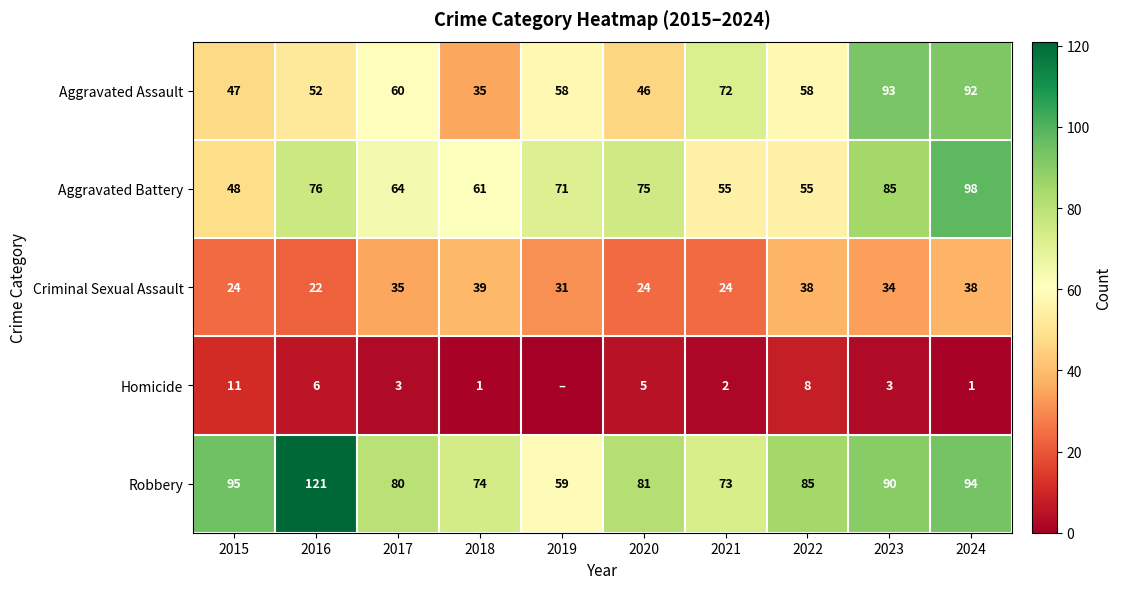

What is the sum of all Aggravated Battery values?

688